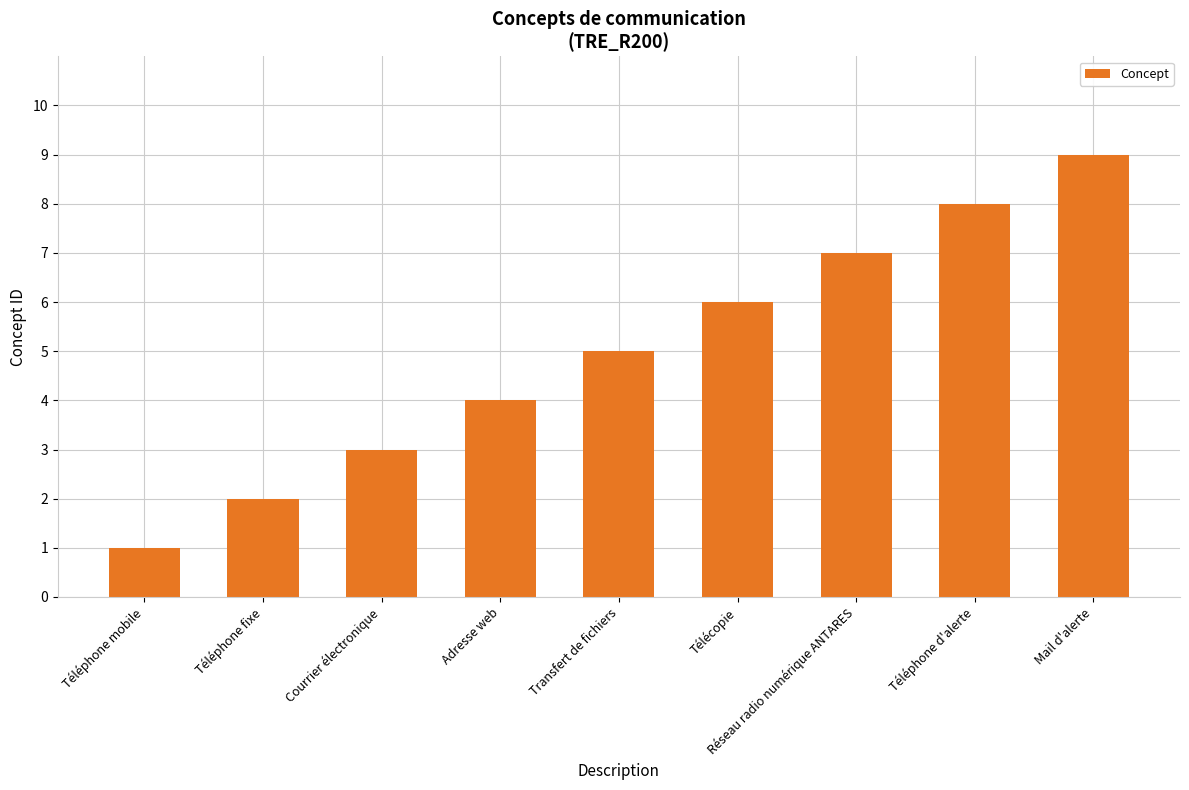

Read the value at Téléphone fixe.

2